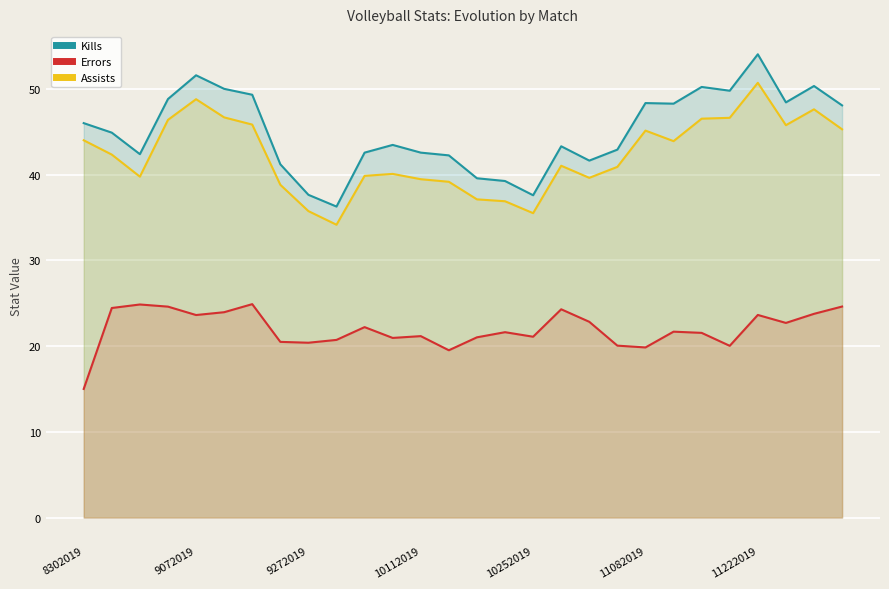

What is the spread (max minus min) of values at 11222019?

30.4